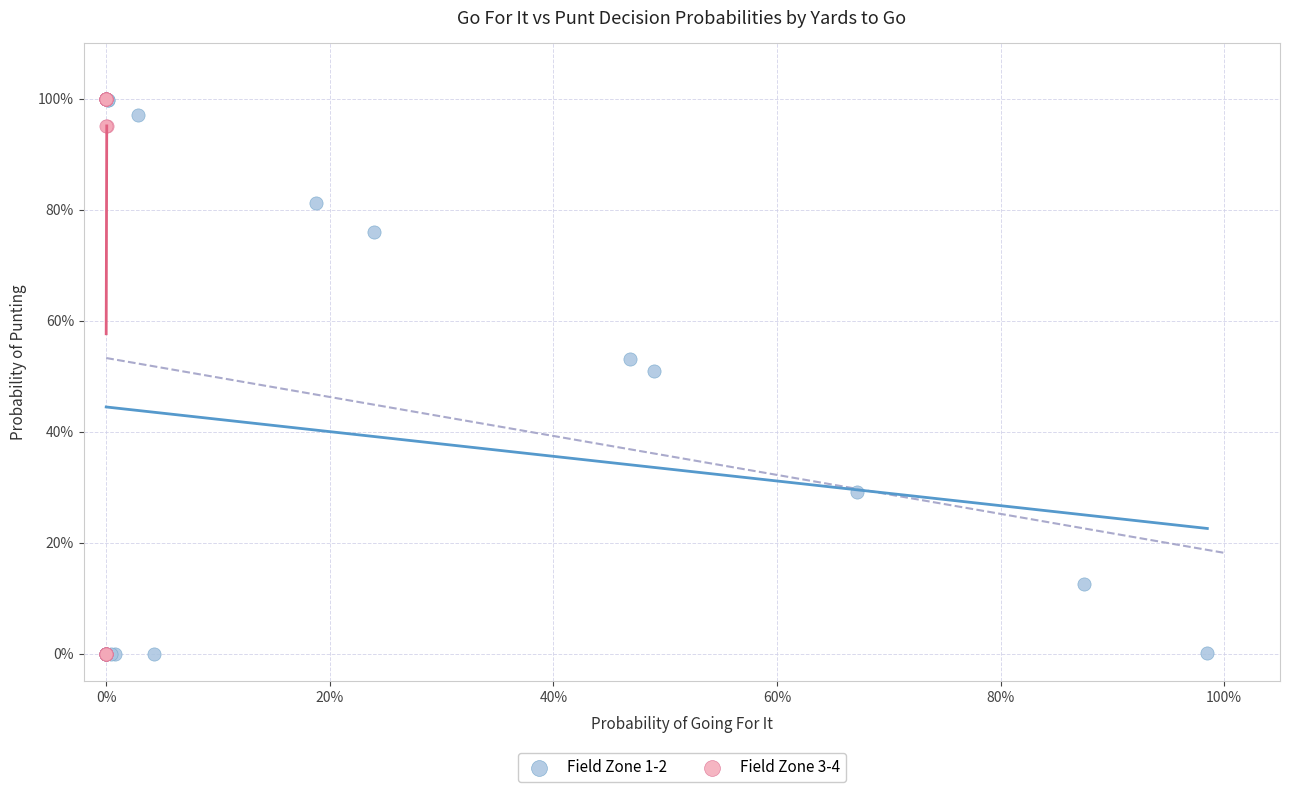

What are all the series names shown in the legend?

Field Zone 1-2, Field Zone 3-4